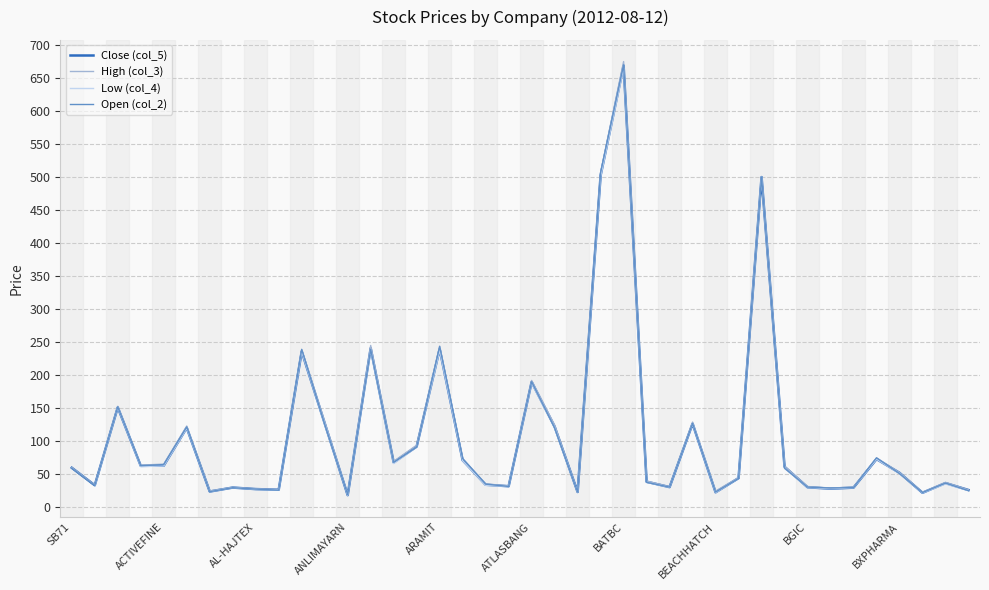

What is the lowest value of the Close (col_5) series?

18.3